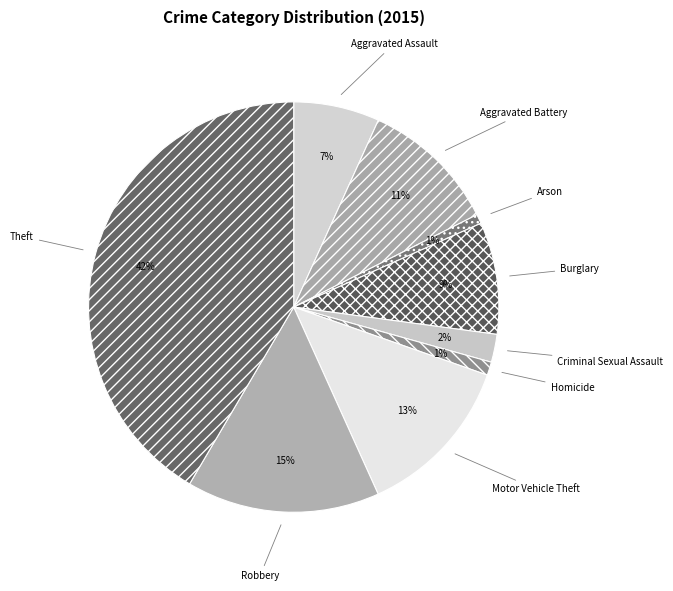

To the nearest percent, what is the difference between the largest and smallest slice percentages?

41%